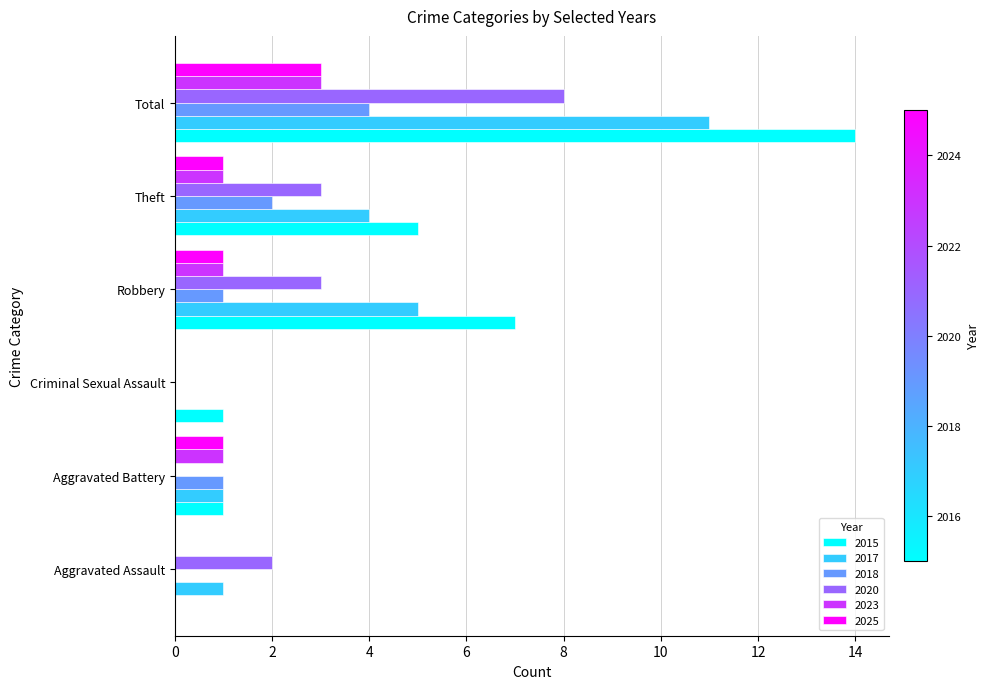

At which category is the sum across all series the highest?

Total